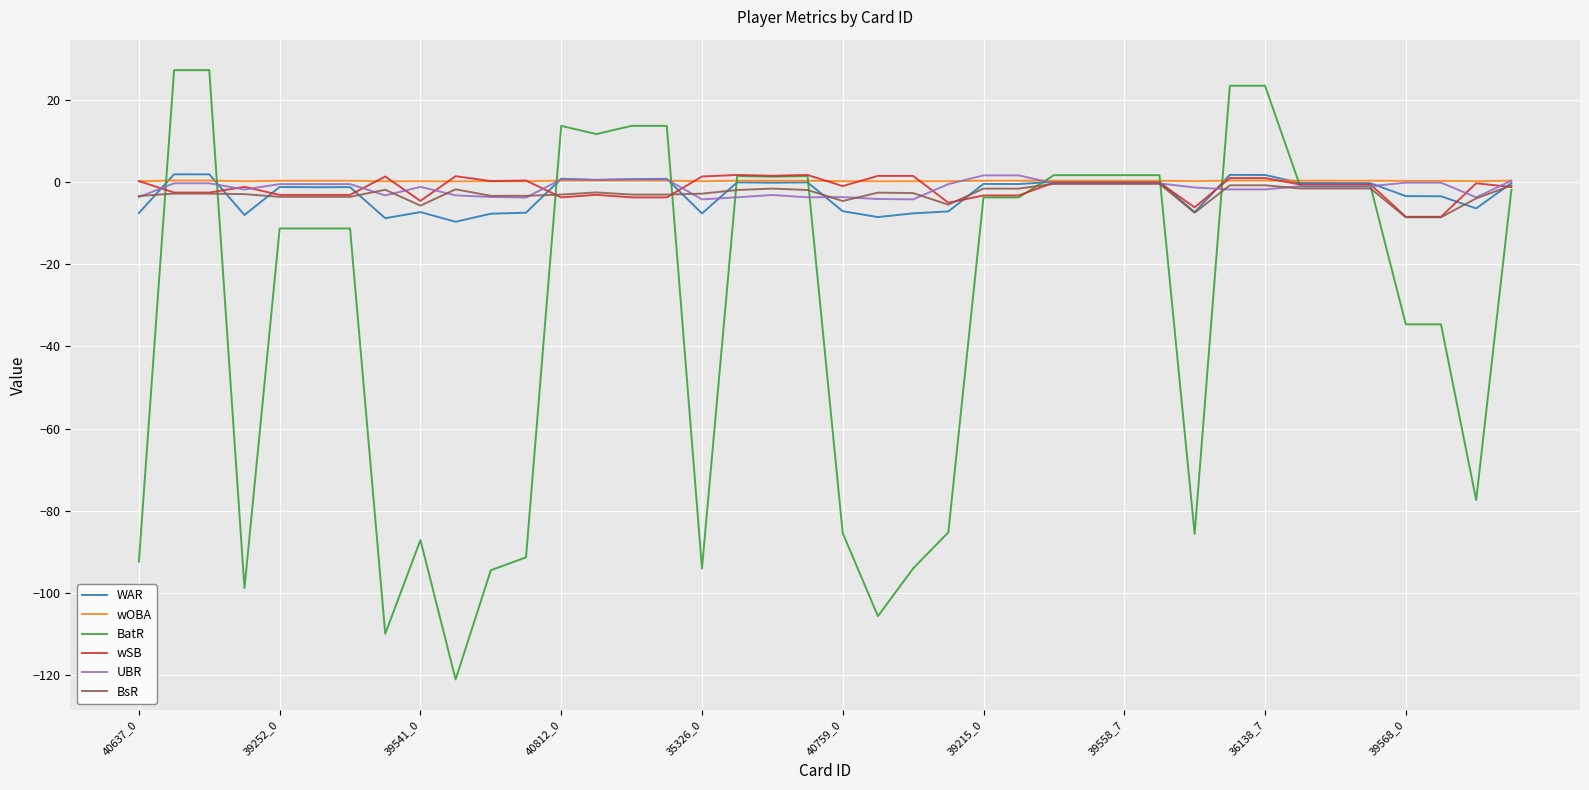

What is the lowest value of the WAR series?

-9.6